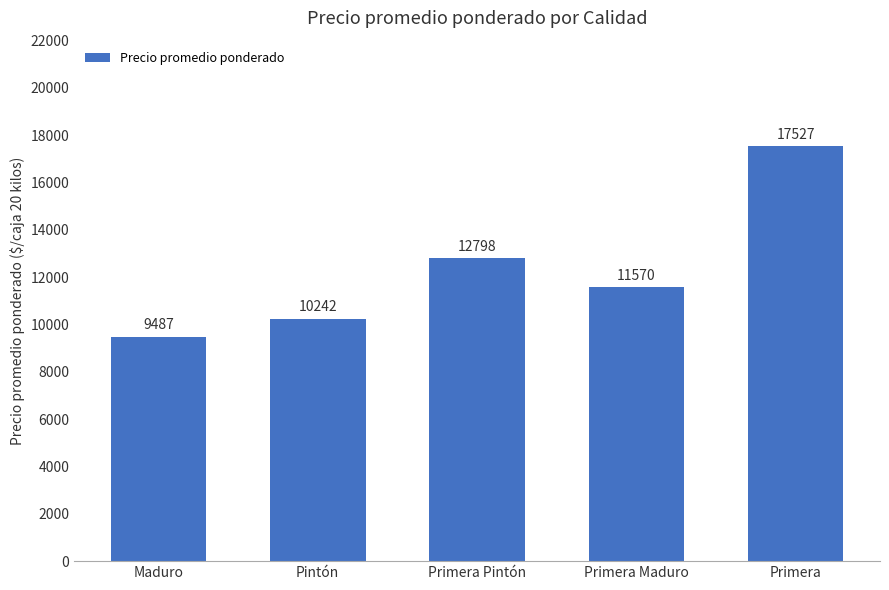

What is the label of the 1st bar from the left?

Maduro